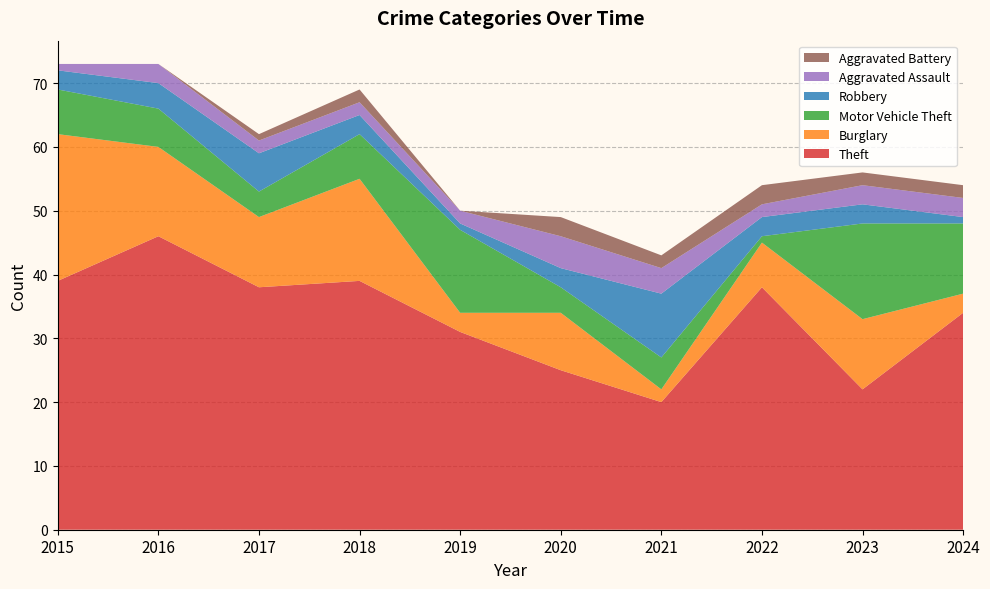

Reading right to left, extract all data points from this chart.

Theft: 2024=34	2023=22	2022=38	2021=20	2020=25	2019=31	2018=39	2017=38	2016=46	2015=39
Burglary: 2024=3	2023=11	2022=7	2021=2	2020=9	2019=3	2018=16	2017=11	2016=14	2015=23
Motor Vehicle Theft: 2024=11	2023=15	2022=1	2021=5	2020=4	2019=13	2018=7	2017=4	2016=6	2015=7
Robbery: 2024=1	2023=3	2022=3	2021=10	2020=3	2019=1	2018=3	2017=6	2016=4	2015=3
Aggravated Assault: 2024=3	2023=3	2022=2	2021=4	2020=5	2019=2	2018=2	2017=2	2016=3	2015=1
Aggravated Battery: 2024=2	2023=2	2022=3	2021=2	2020=3	2019=0	2018=2	2017=1	2016=0	2015=0